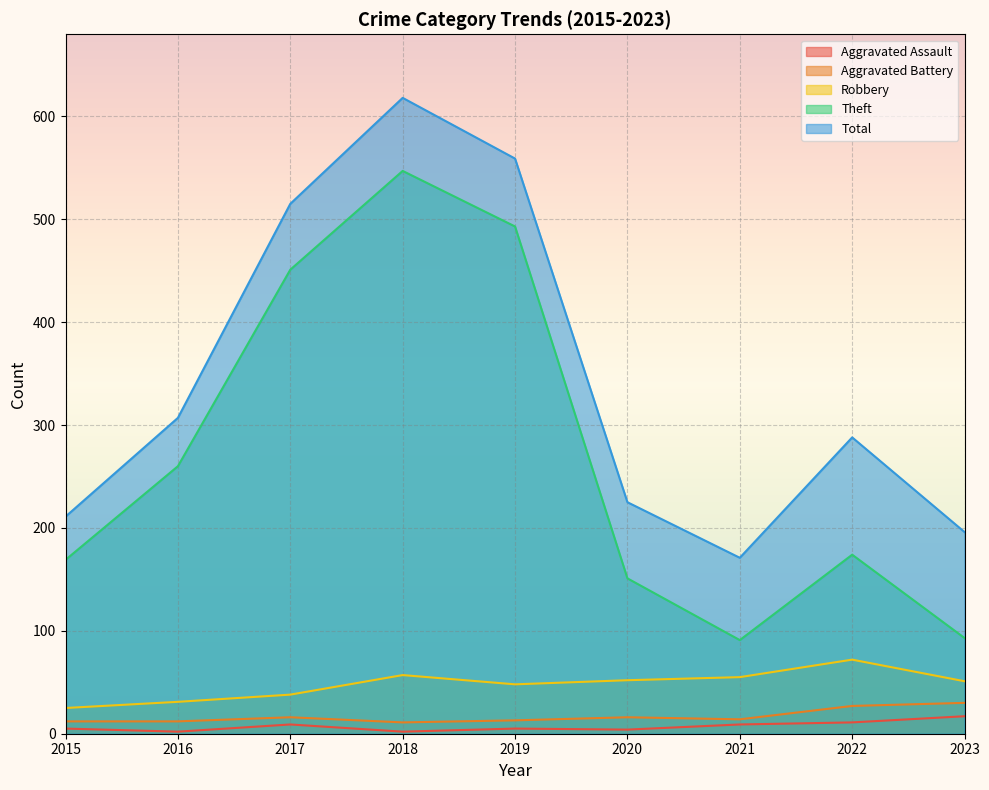

Where is the first local minimum for Total?

2021